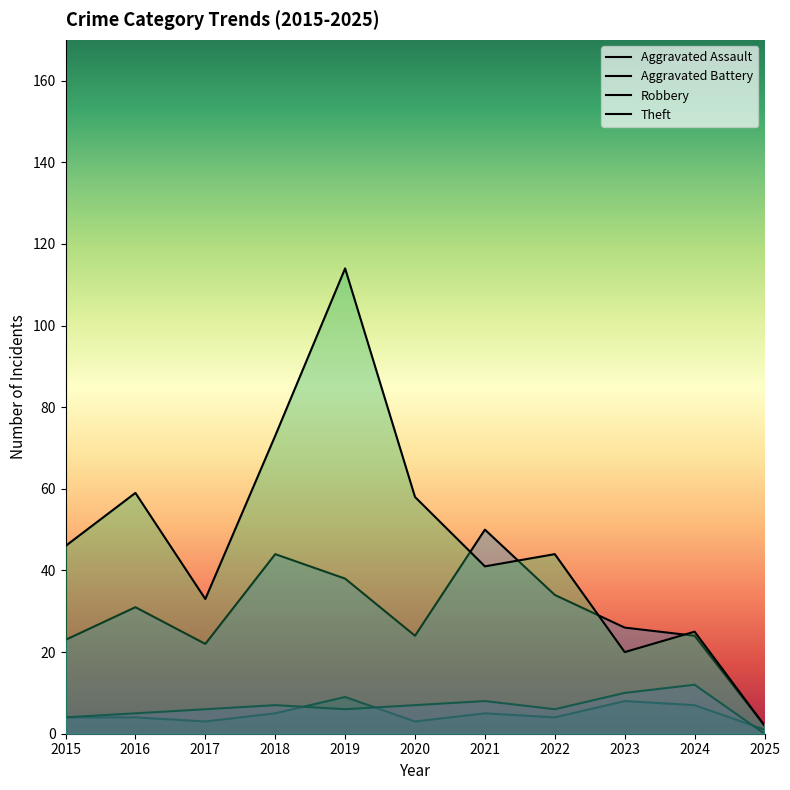

Where is the first local maximum for Aggravated Battery?

2018